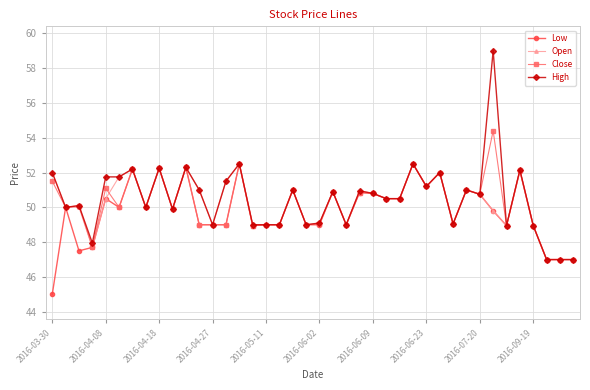

What is the value of the Low point at the 18th from the left?

49.0